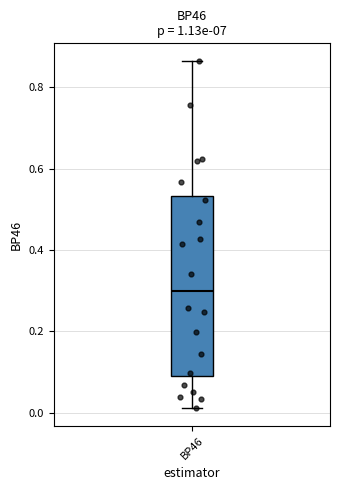

Transcribe this box plot: give where the median line is, the range the box spans, and where the two whiskers end, as read against the y-axis. The values are not printed on the chart, so give them approximately, as read against the axis.

median 0.30, box 0.10 to 0.54, whiskers 0.02 to 0.86